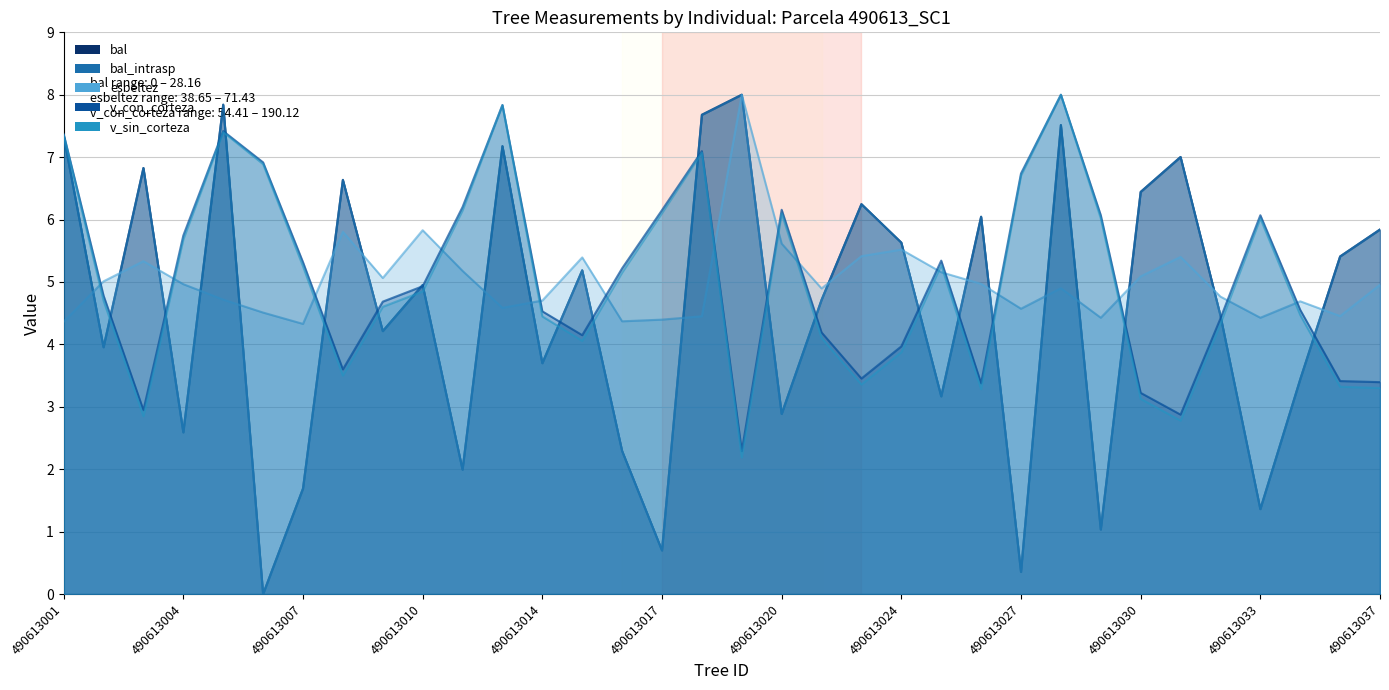

List the labels in order of bal_intrasp value, largest first.

490613019, 490613005, 490613018, 490613028, 490613001, 490613013, 490613031, 490613003, 490613008, 490613030, 490613023, 490613026, 490613037, 490613024, 490613036, 490613015, 490613010, 490613022, 490613032, 490613009, 490613002, 490613014, 490613035, 490613025, 490613020, 490613004, 490613016, 490613012, 490613007, 490613033, 490613029, 490613017, 490613027, 490613006